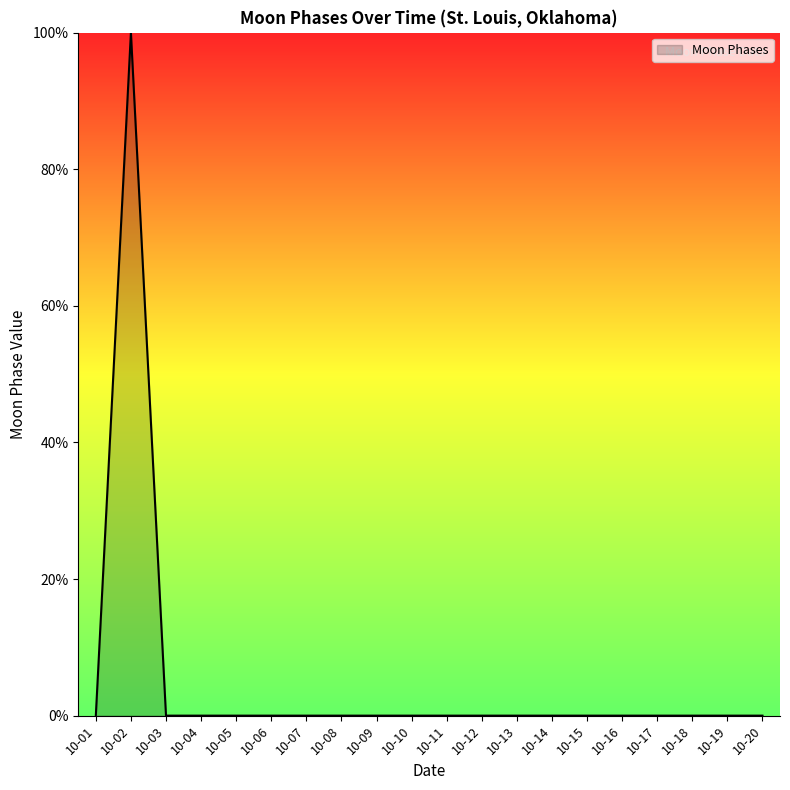

What is the difference between the values at 10-02 and 10-18?

100